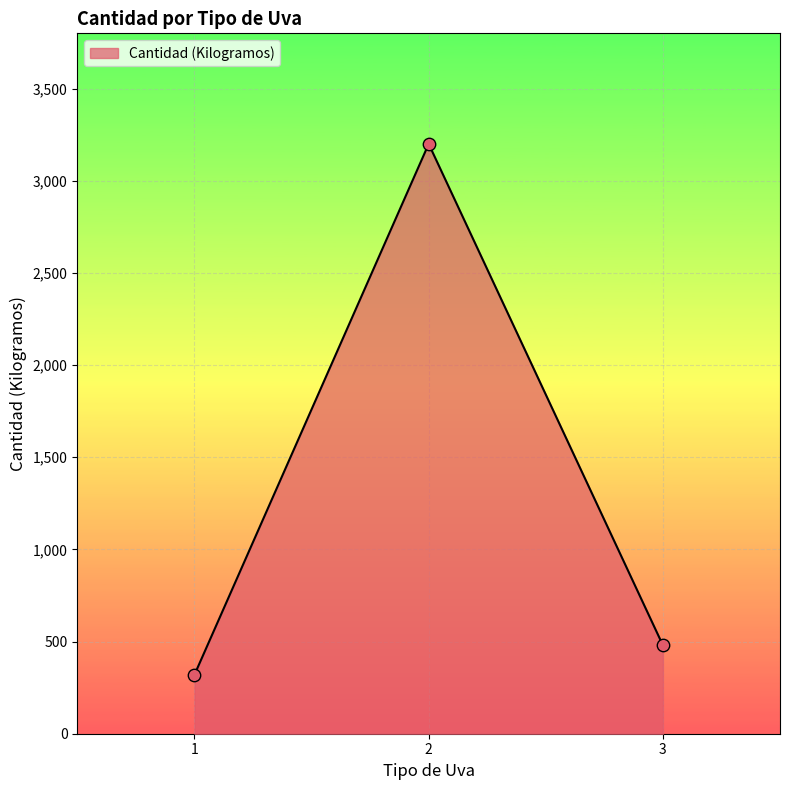

Between 2 and 3, which is larger?

2